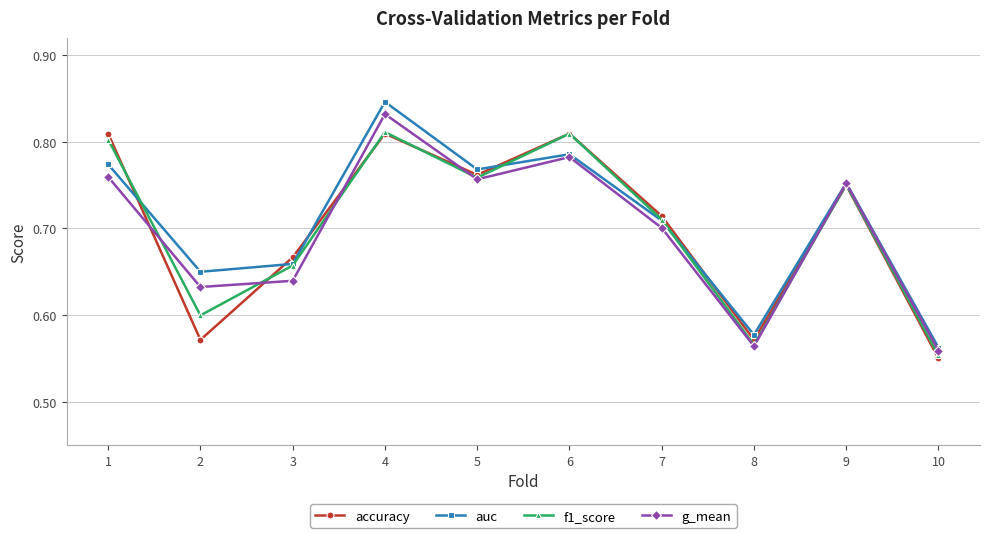

What is the sum of the auc values at 3 and 8?

1.2